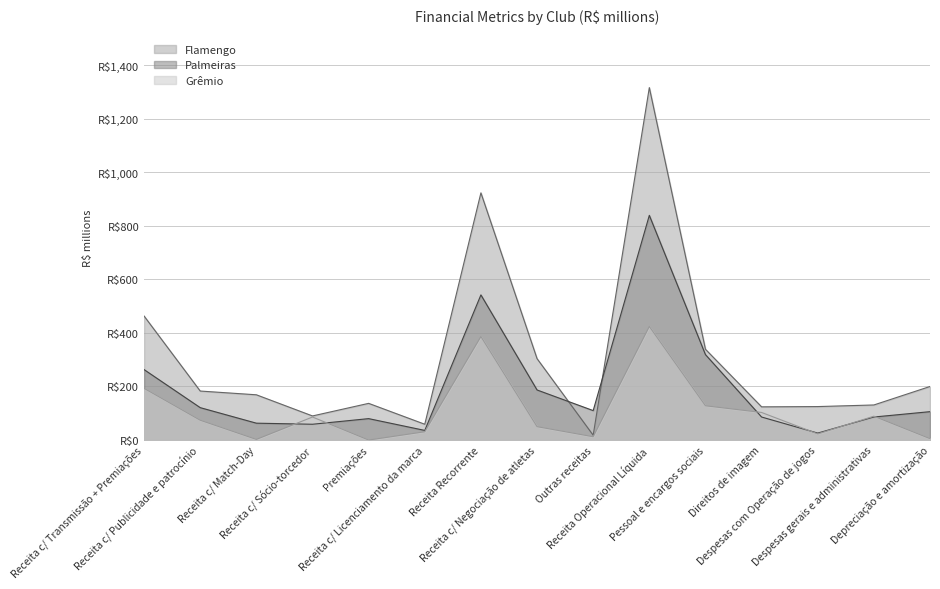

List the series in order of their overall mean, highest first.

Flamengo, Palmeiras, Grêmio